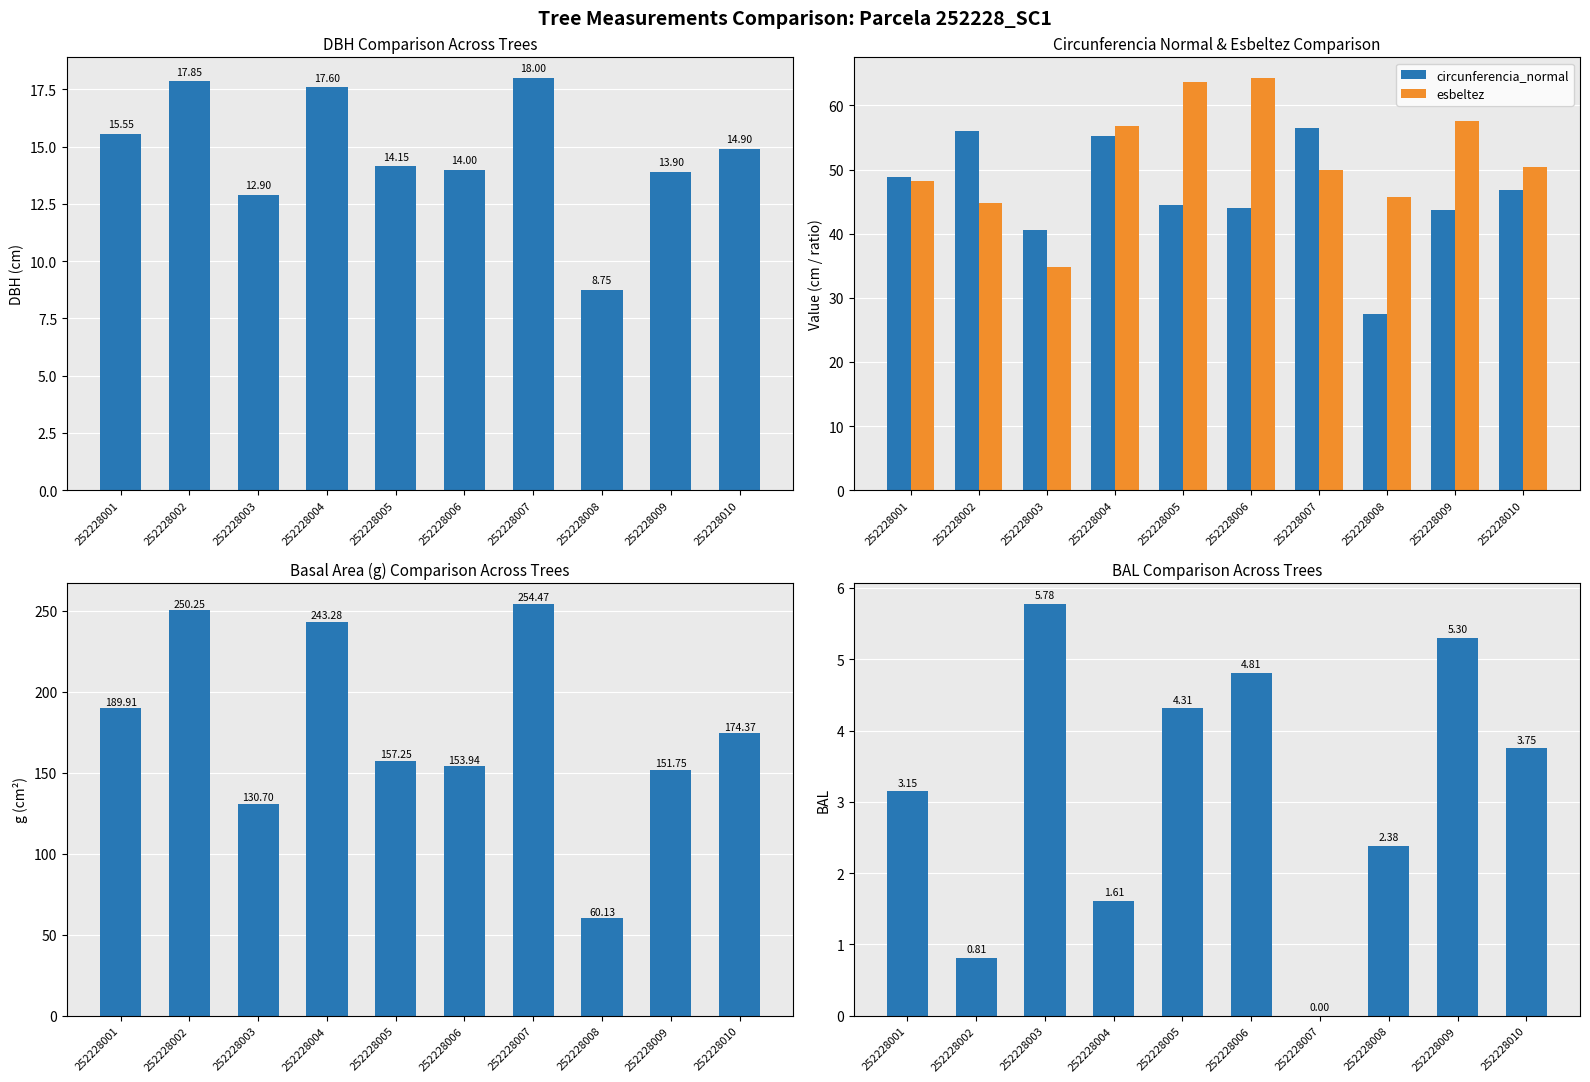

What is the difference between the maximum and minimum values in the g series?

194.3